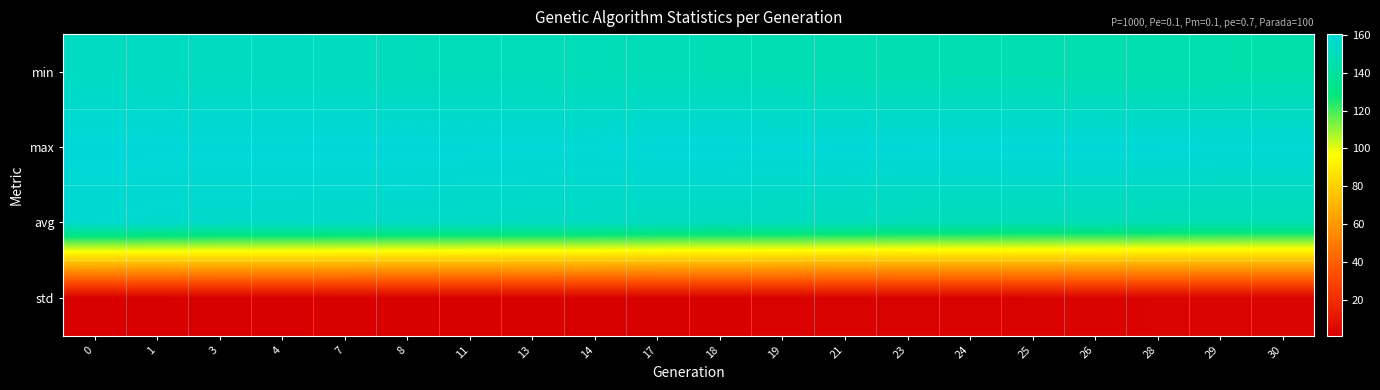

Reading left to right, list all the values displayed in this chart.

min: 0=152.4	1=151.7	3=151.4	4=151.1	7=150.9	8=149.5	11=149.3	13=149.0	14=148.6	17=148.3	18=147.7	19=147.3	21=146.8	23=146.5	24=146.0	25=145.7	26=145.3	28=144.8	29=144.5	30=144.1
max: 0=160.2	1=159.9	3=159.6	4=159.8	7=160.1	8=160.3	11=159.7	13=159.4	14=159.0	17=160.1	18=160.3	19=159.4	21=159.9	23=159.8	24=159.6	25=160.1	26=160.0	28=159.9	29=159.3	30=159.1
avg: 0=156.9	1=155.9	3=155.1	4=154.8	7=154.2	8=154.0	11=153.4	13=152.6	14=152.4	17=151.4	18=151.1	19=150.8	21=150.0	23=149.2	24=148.9	25=148.6	26=148.3	28=147.7	29=147.3	30=147.0
std: 0=1.3	1=1.3	3=1.5	4=1.5	7=1.7	8=1.6	11=1.8	13=1.9	14=1.9	17=2.2	18=2.2	19=2.3	21=2.5	23=2.7	24=2.7	25=2.8	26=2.9	28=3.2	29=3.2	30=3.3